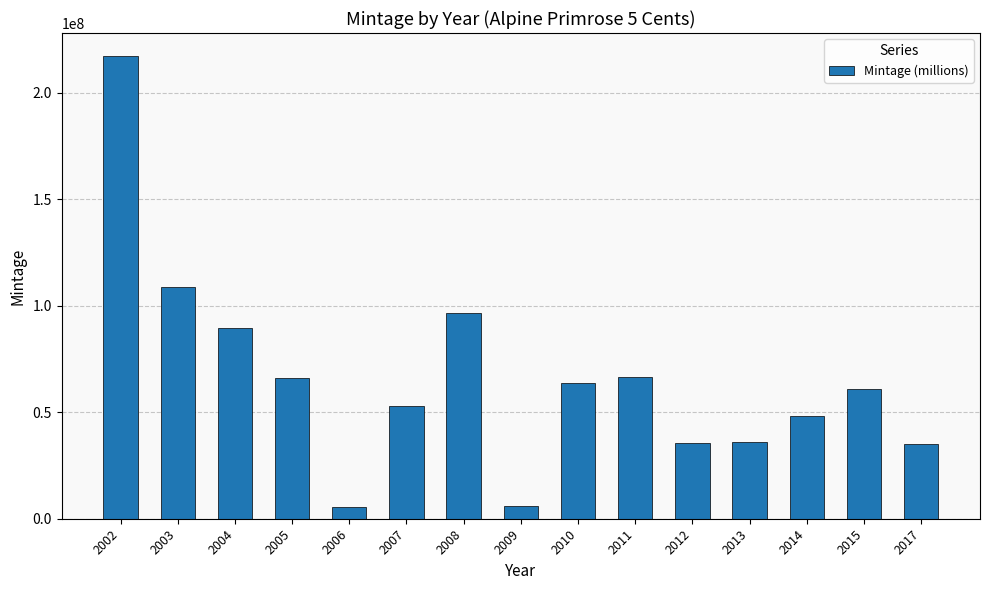

True or false: the data shows 34654834 at 2007.

False